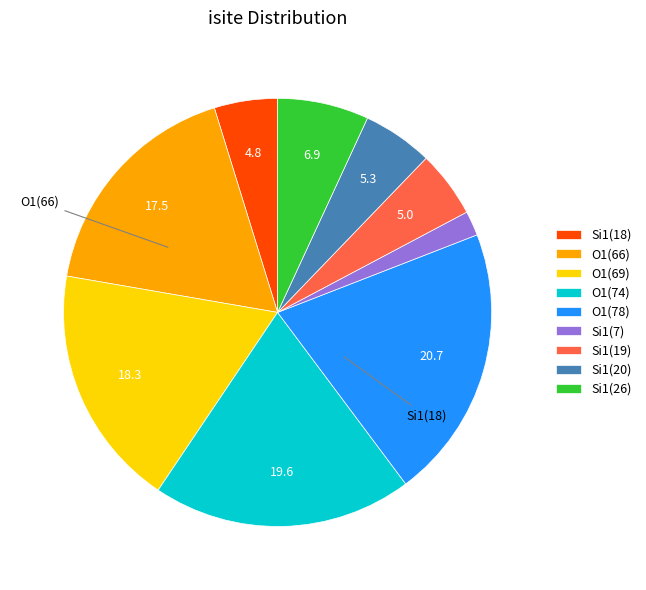

Which category has the biggest portion of the pie?

O1(78)